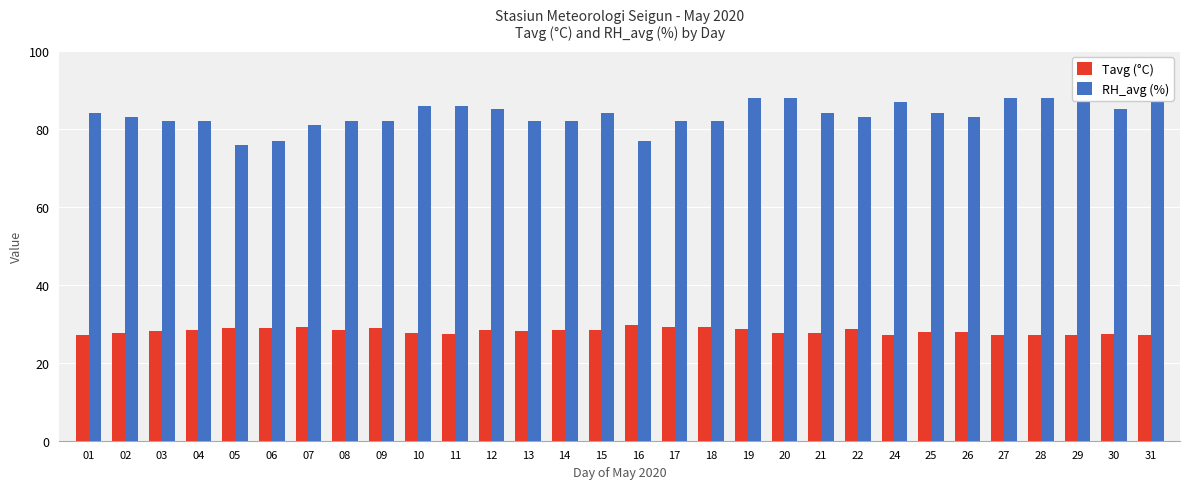

Reading left to right, list all the values displayed in this chart.

Tavg (°C): 01=27.2	02=27.6	03=28.2	04=28.5	05=28.8	06=29.0	07=29.1	08=28.5	09=28.9	10=27.7	11=27.4	12=28.3	13=28.1	14=28.3	15=28.5	16=29.7	17=29.2	18=29.1	19=28.7	20=27.6	21=27.7	22=28.6	24=27.0	25=27.8	26=28.0	27=27.1	28=27.2	29=27.1	30=27.5	31=27.2
RH_avg (%): 01=84.0	02=83.0	03=82.0	04=82.0	05=76.0	06=77.0	07=81.0	08=82.0	09=82.0	10=86.0	11=86.0	12=85.0	13=82.0	14=82.0	15=84.0	16=77.0	17=82.0	18=82.0	19=88.0	20=88.0	21=84.0	22=83.0	24=87.0	25=84.0	26=83.0	27=88.0	28=88.0	29=89.0	30=85.0	31=88.0